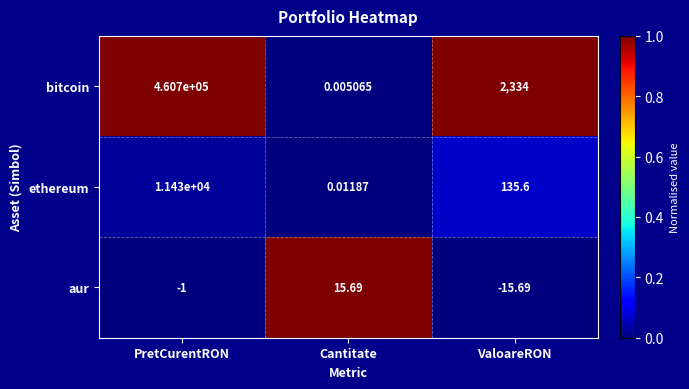

Which series has the largest total across all categories?

bitcoin